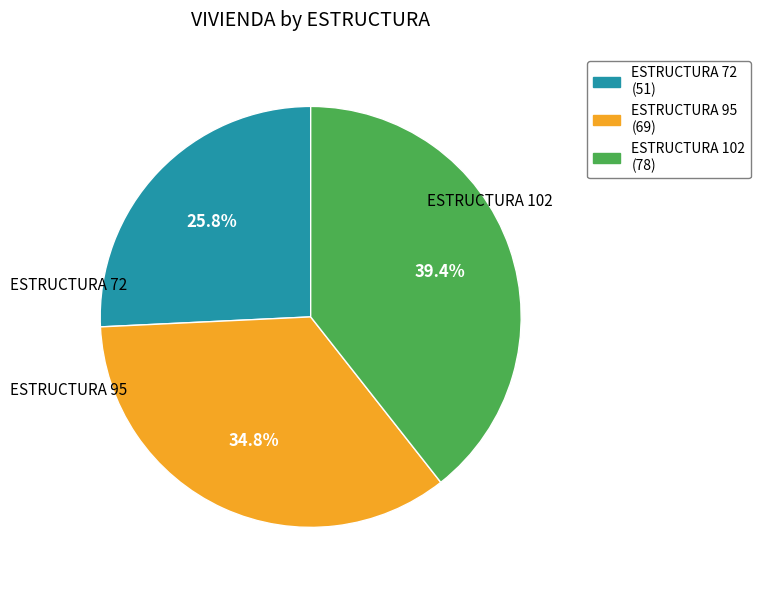

Count the number of slices in the pie.

3